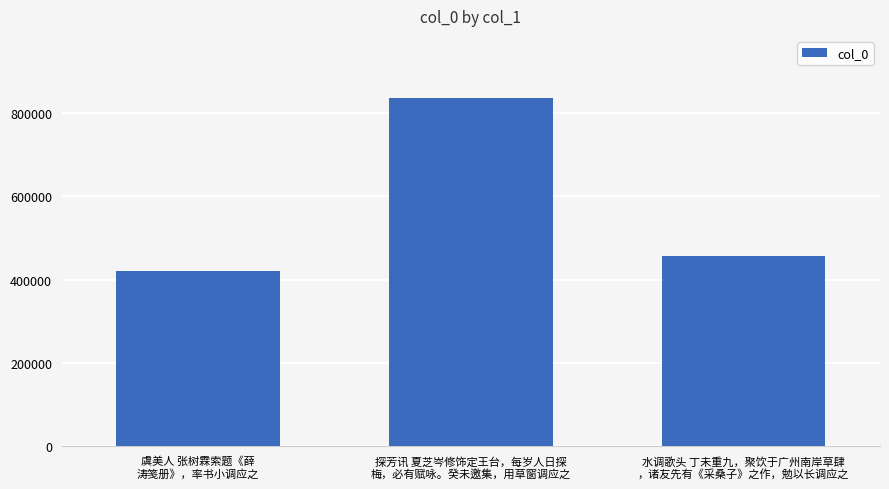

Approximately how many times larger is the value at 水调歌头 丁未重九，聚饮于广州南岸草肆
，诸友先有《采桑子》之作，勉以长调应之 compared to 探芳讯 夏芝岑修饰定王台，每岁人日探
梅，必有赋咏。癸未邀集，用草窗调应之?

0.5